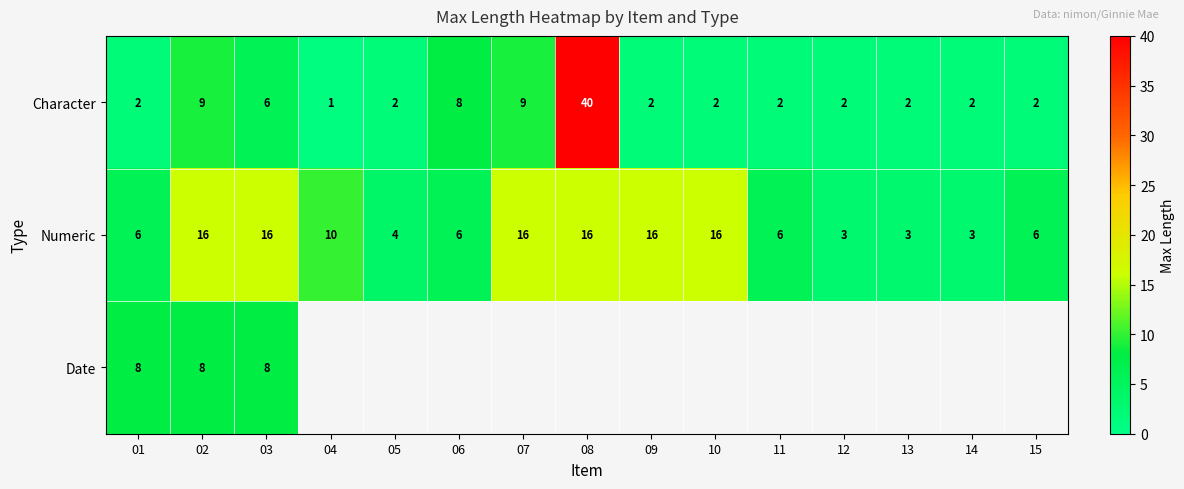

What is the difference between the maximum and second lowest values in the Numeric series?

13